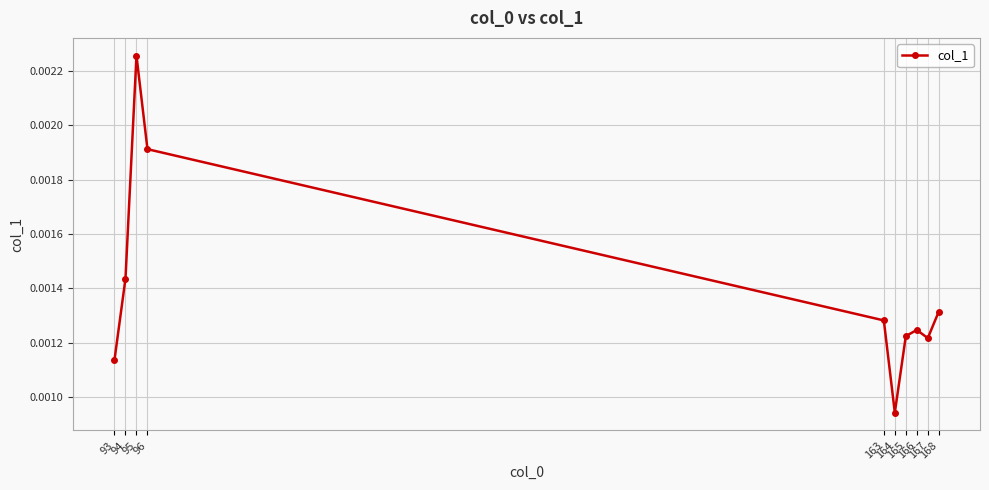

How many values are between 0 and 1?

10